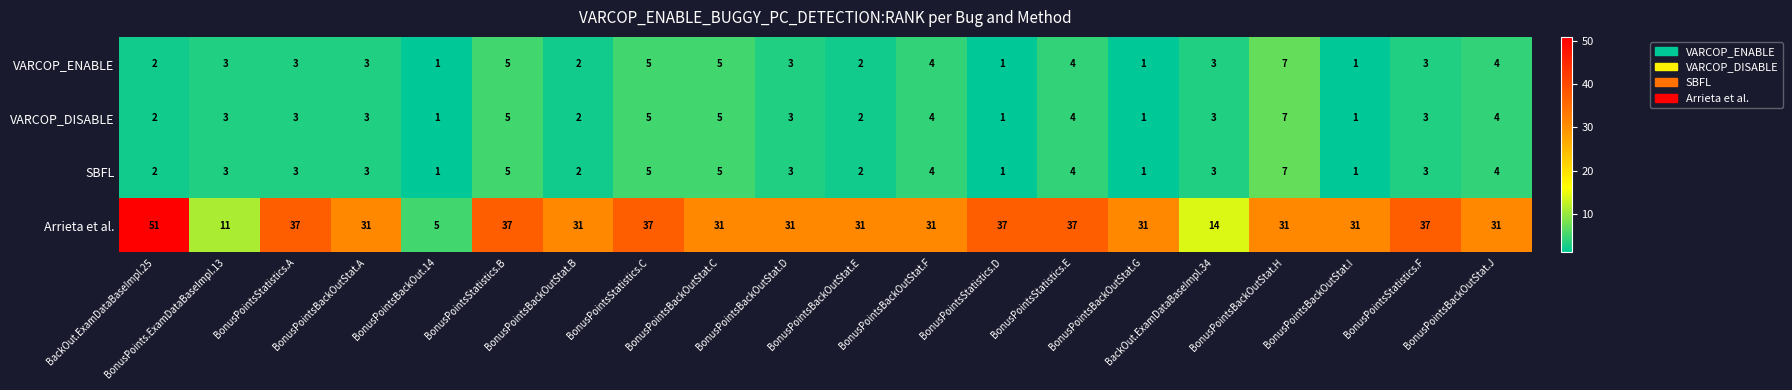

What is the difference between the maximum and minimum values in the VARCOP_DISABLE series?

6